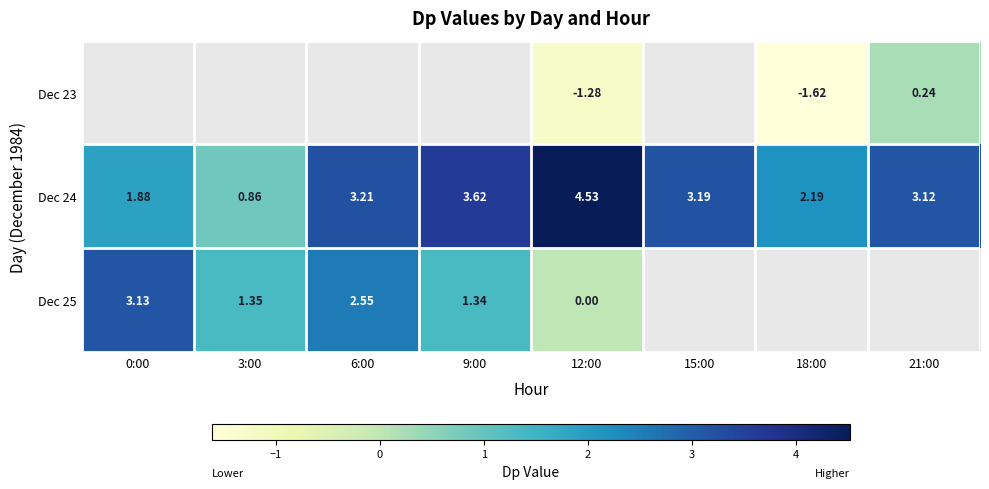

Which category has the highest value in the Dec 24 series?

12:00